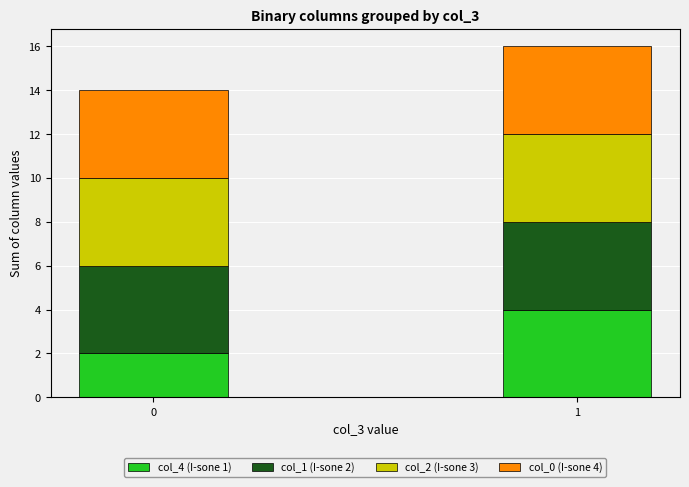

The col_4 (I-sone 1) series shows 3 at 0. True or false?

False